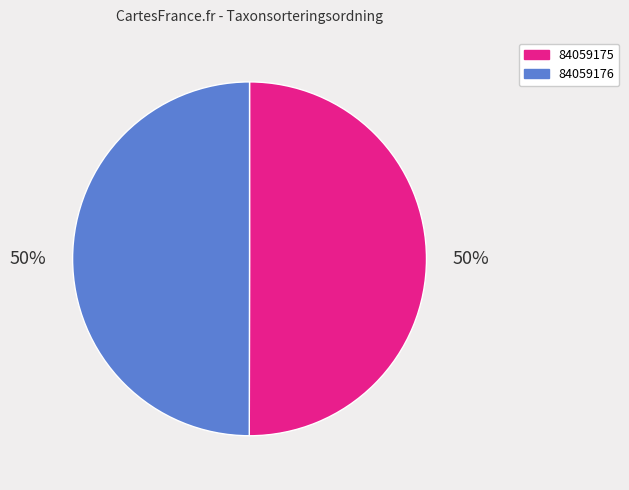

To the nearest percent, what portion does 84059175 represent?

50%